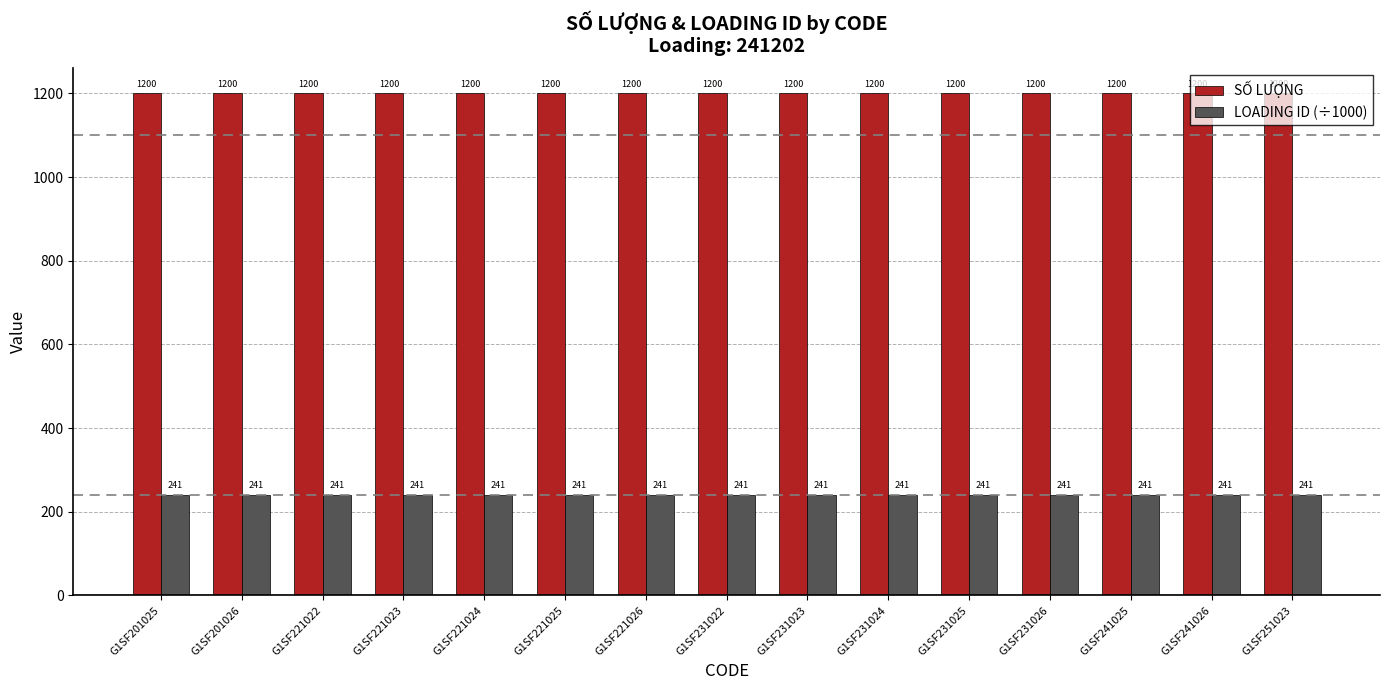

How many groups of bars are there?

15